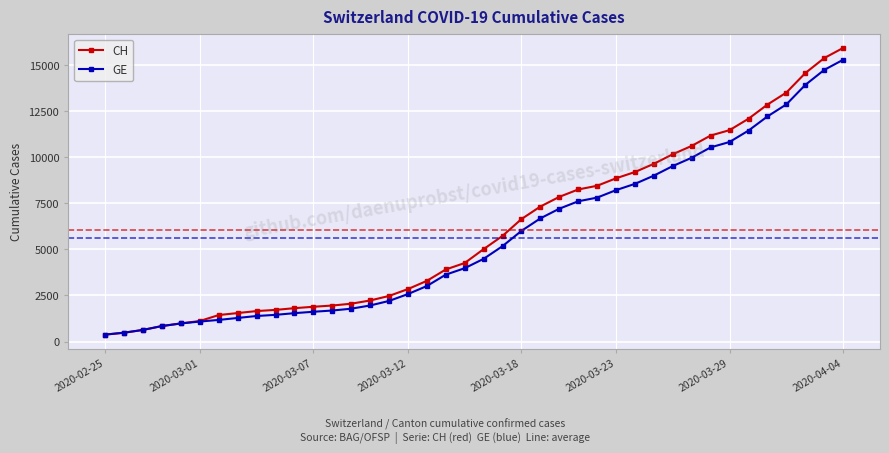

Which series has the widest spread of values?

CH